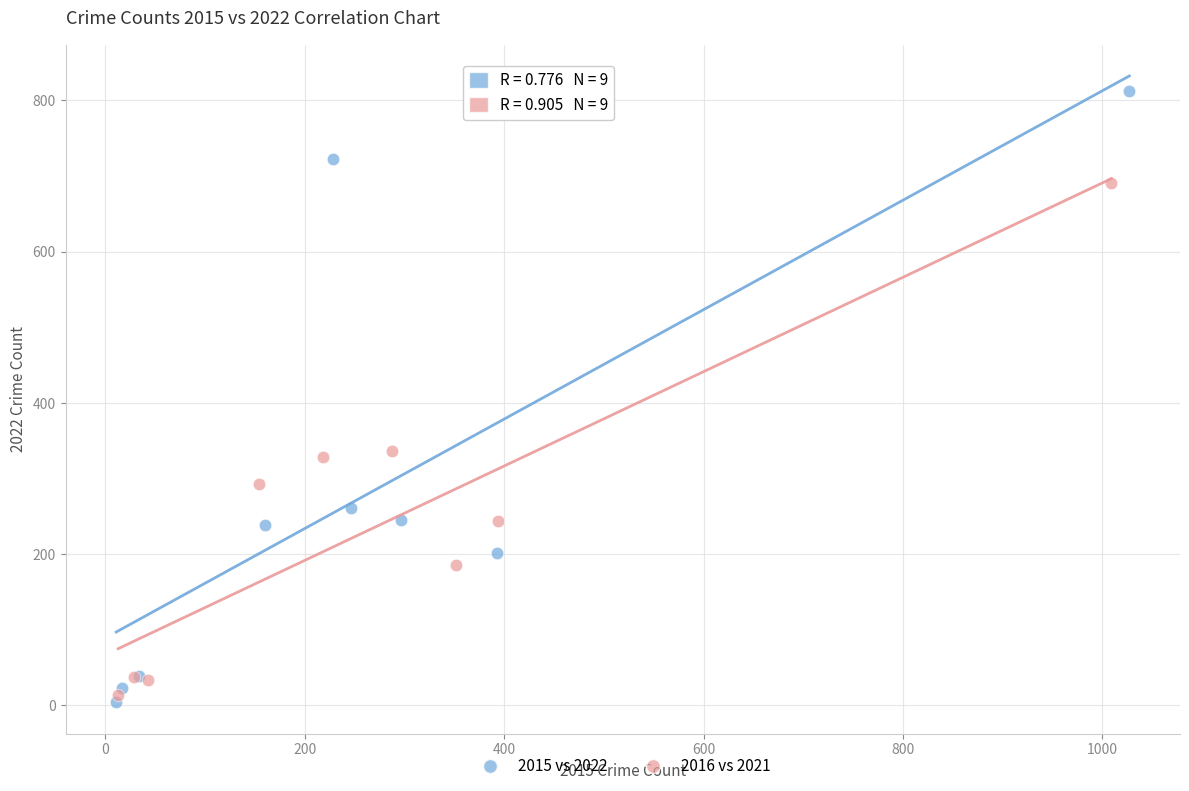

Which series has the largest Y range (max minus min)?

2015 vs 2022